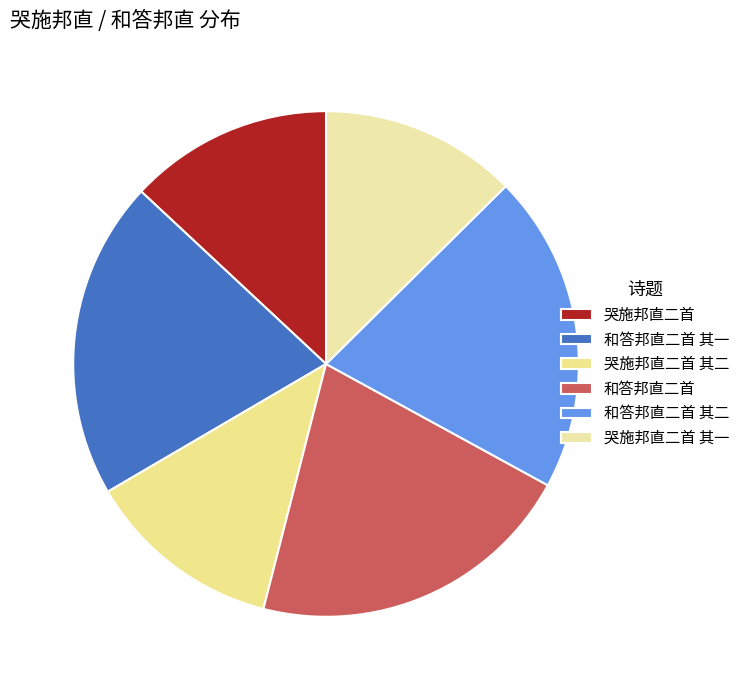

Does 哭施邦直二首 其二 account for over 50% of the chart?

No